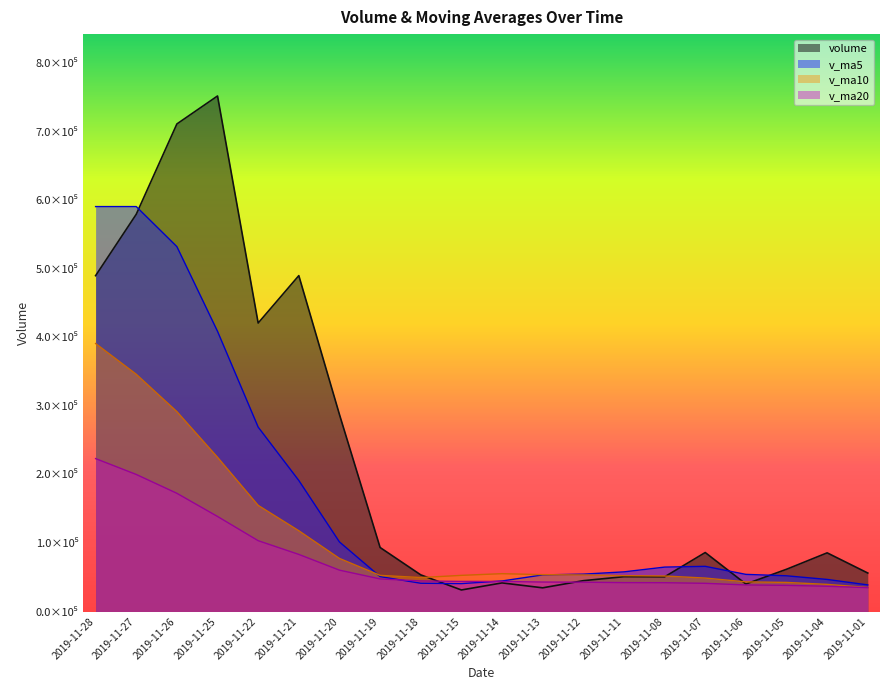

What are all the series names shown in the legend?

volume, v_ma5, v_ma10, v_ma20